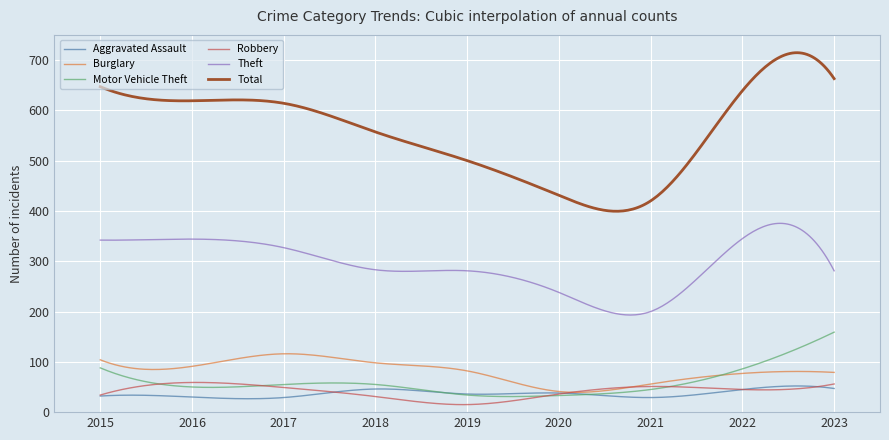

Which series has the widest spread of values?

Total